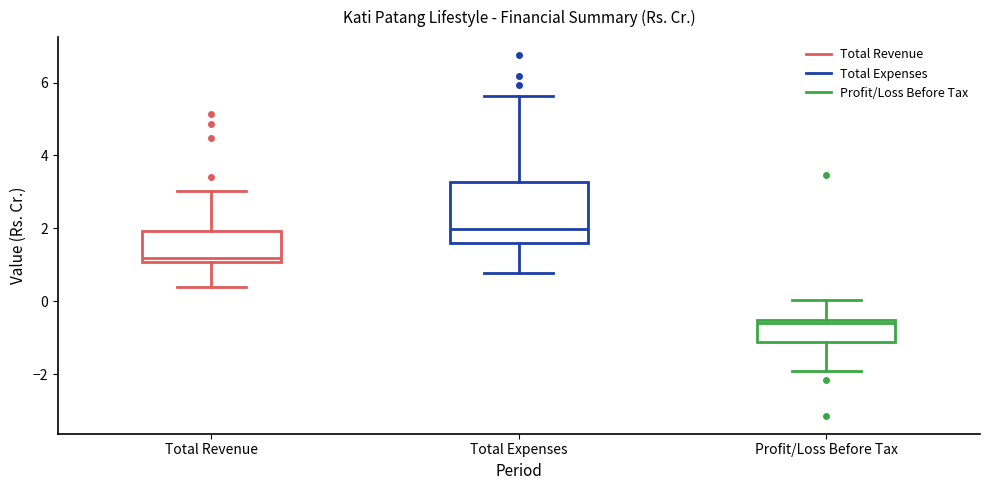

Which box is the tallest, from its lower edge to its upper edge?

Total Expenses